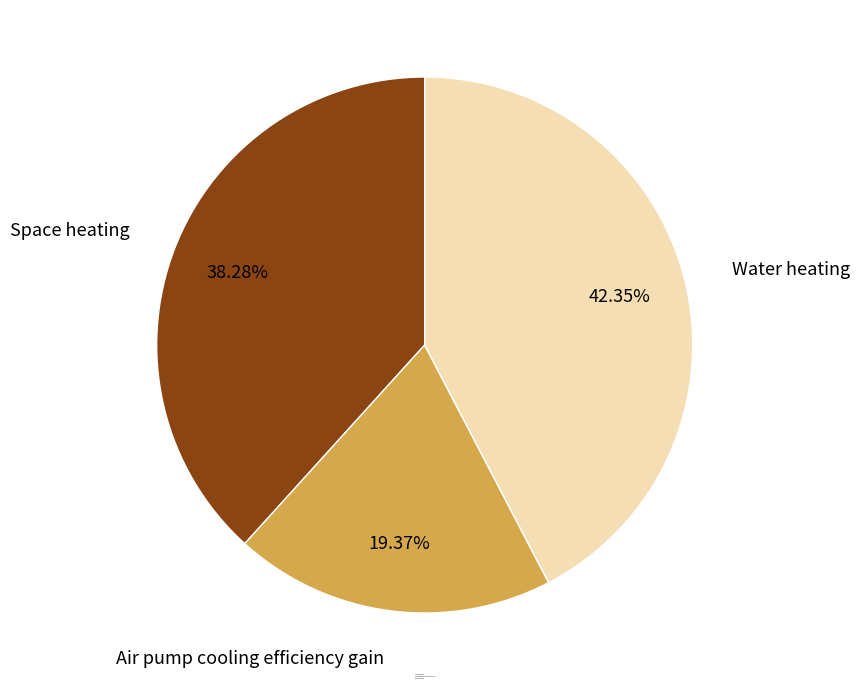

What percentage do Air pump cooling efficiency gain and Water heating together represent?

61.7%